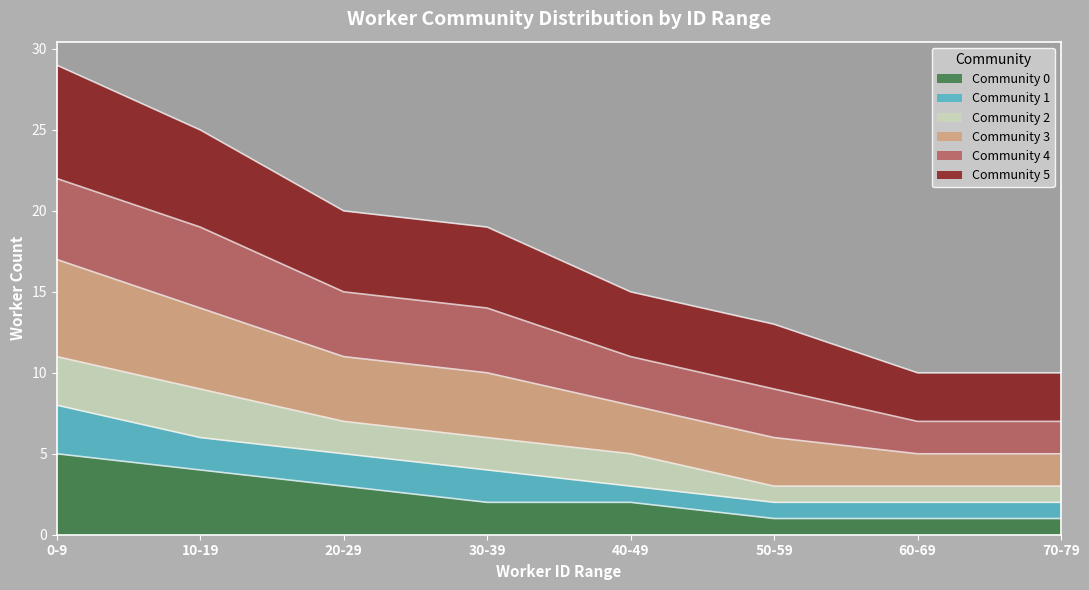

What is the lowest value of the Community 0 series?

1